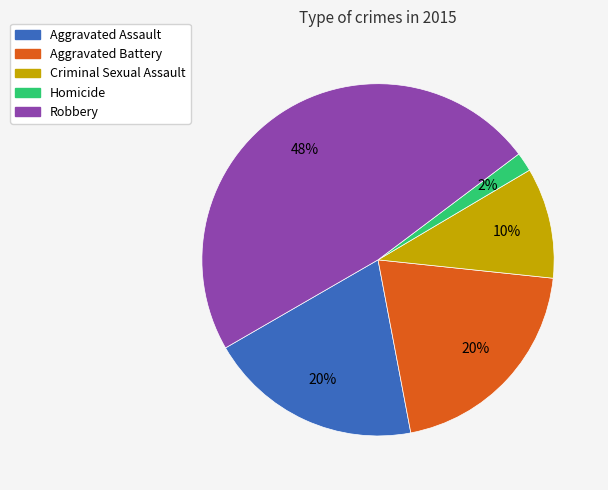

How many slices are in this pie chart?

5